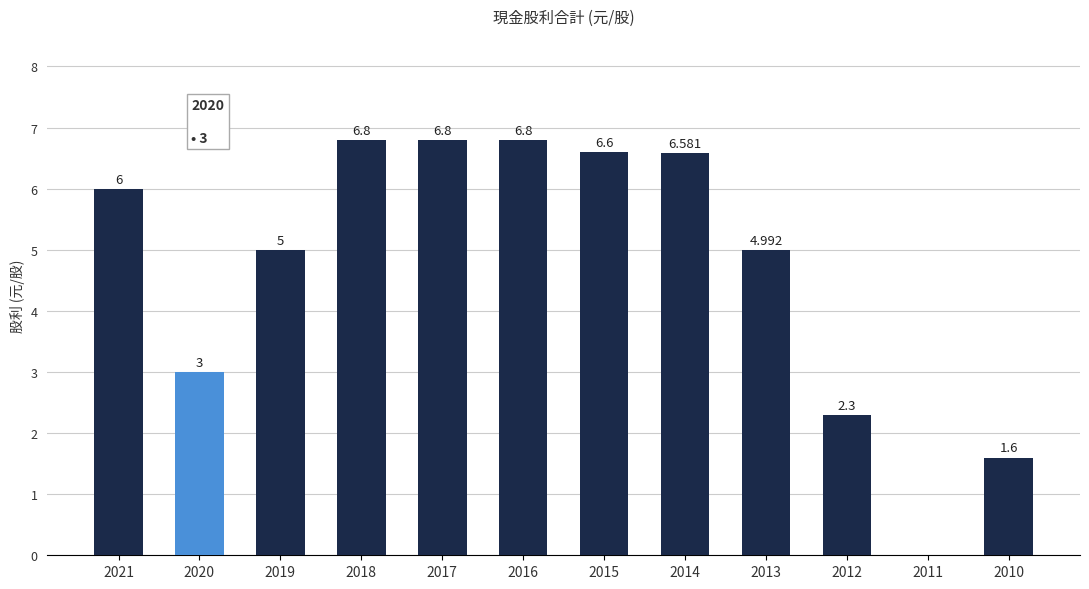

Reading left to right, extract all data points from this chart.

2021=6.0	2020=3.0	2019=5.0	2018=6.8	2017=6.8	2016=6.8	2015=6.6	2014=6.6	2013=5.0	2012=2.3	2011=0.0	2010=1.6